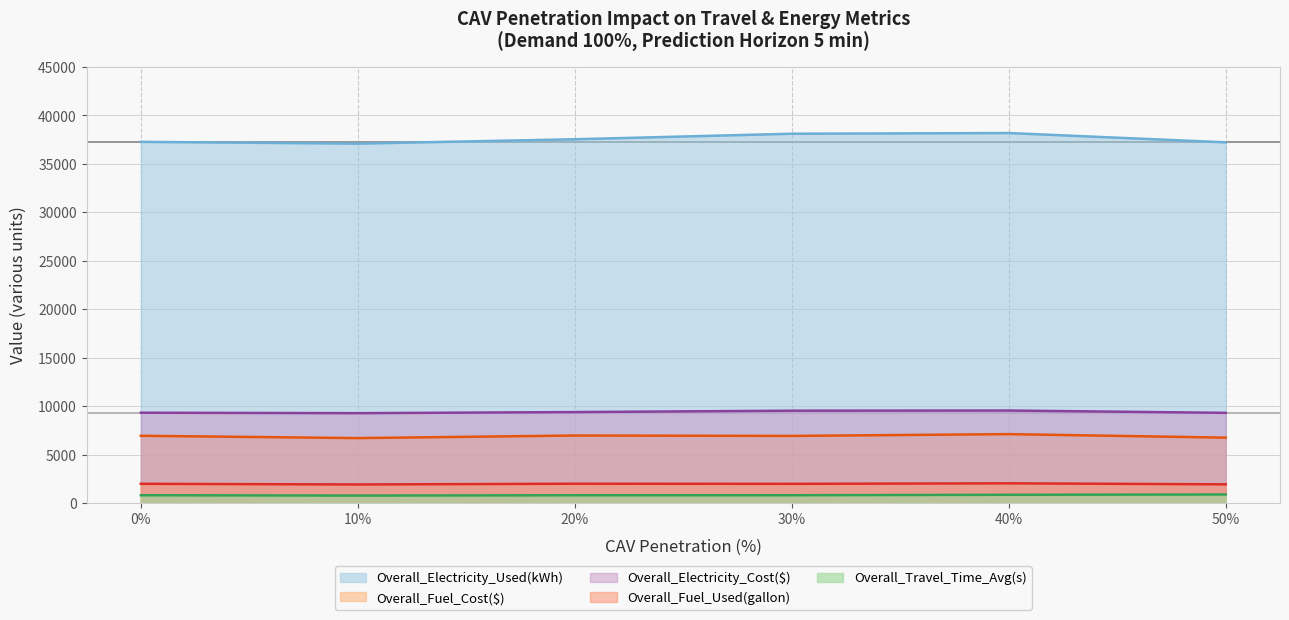

Does the chart have visible grid lines?

Yes